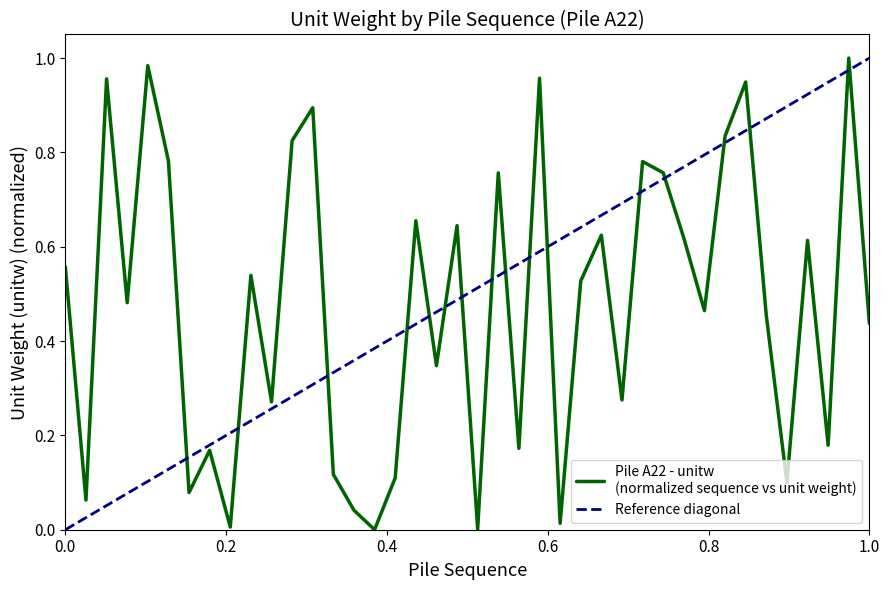

List the labels in order of value, smallest first.

016, 021, 009, 025, 015, 002, 007, 036, 017, 014, 008, 023, 038, 011, 028, 019, 040, 035, 032, 004, 026, 010, 001, 037, 031, 027, 020, 018, 022, 030, 029, 006, 012, 033, 013, 034, 003, 024, 005, 039